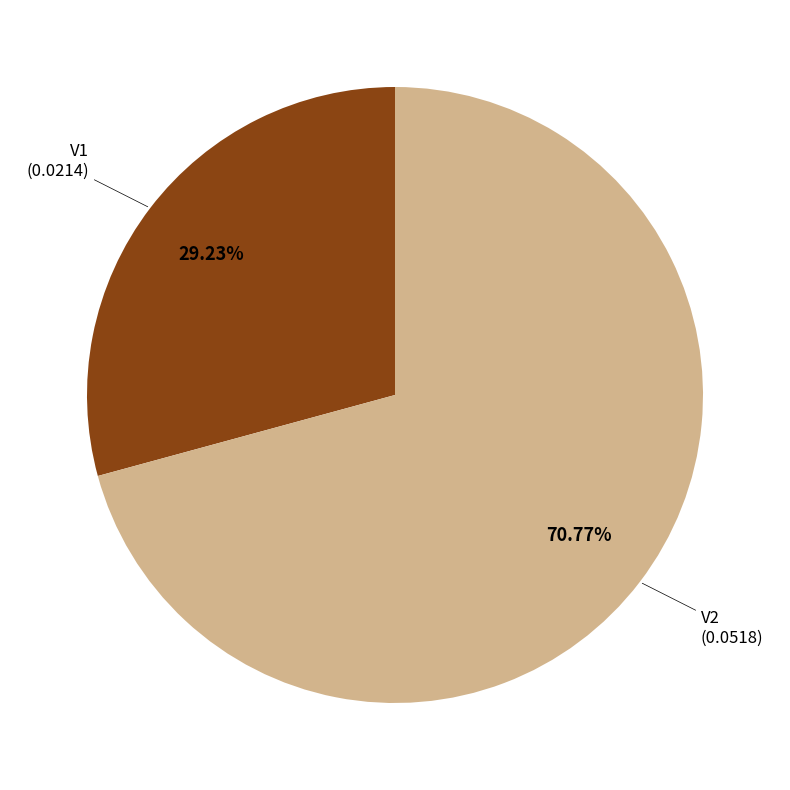

Count the number of slices in the pie.

2